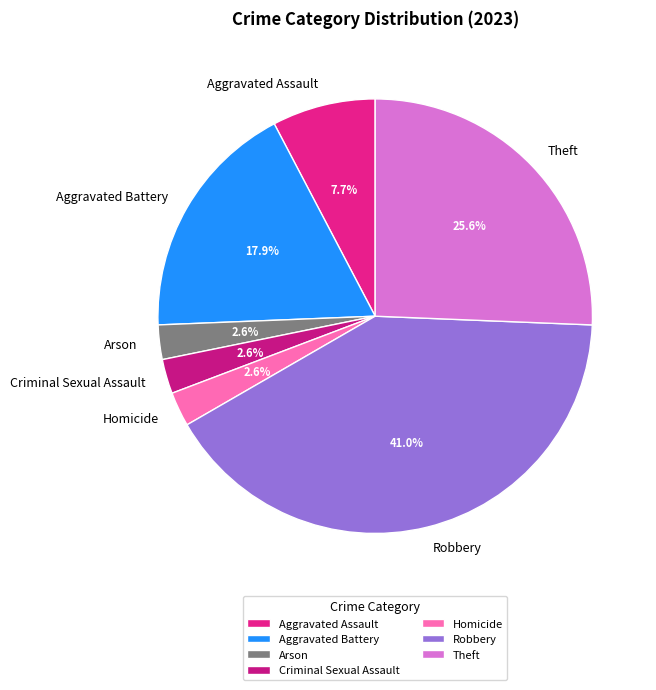

Combined, what portion of the pie is Aggravated Assault and Theft?

33.3%